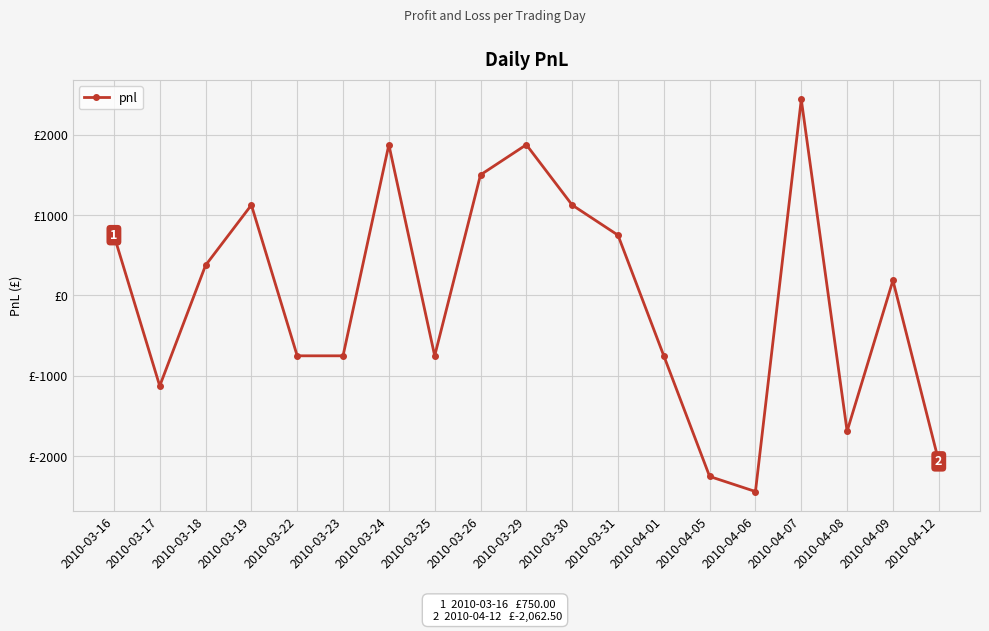

What is the label of the 9th point from the left?

2010-03-26